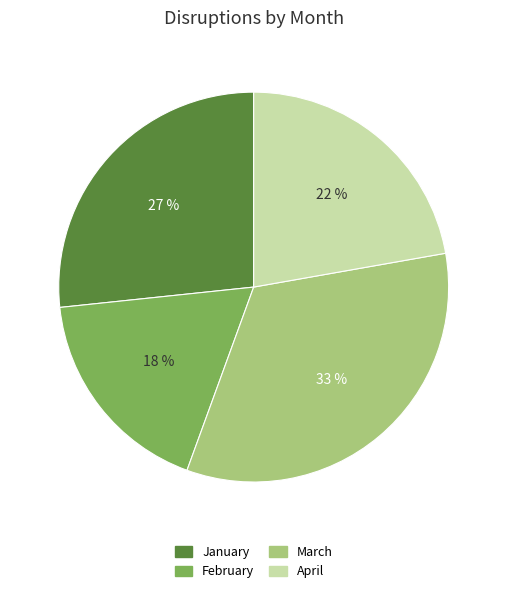

The February slice represents 18% of the pie. True or false?

True